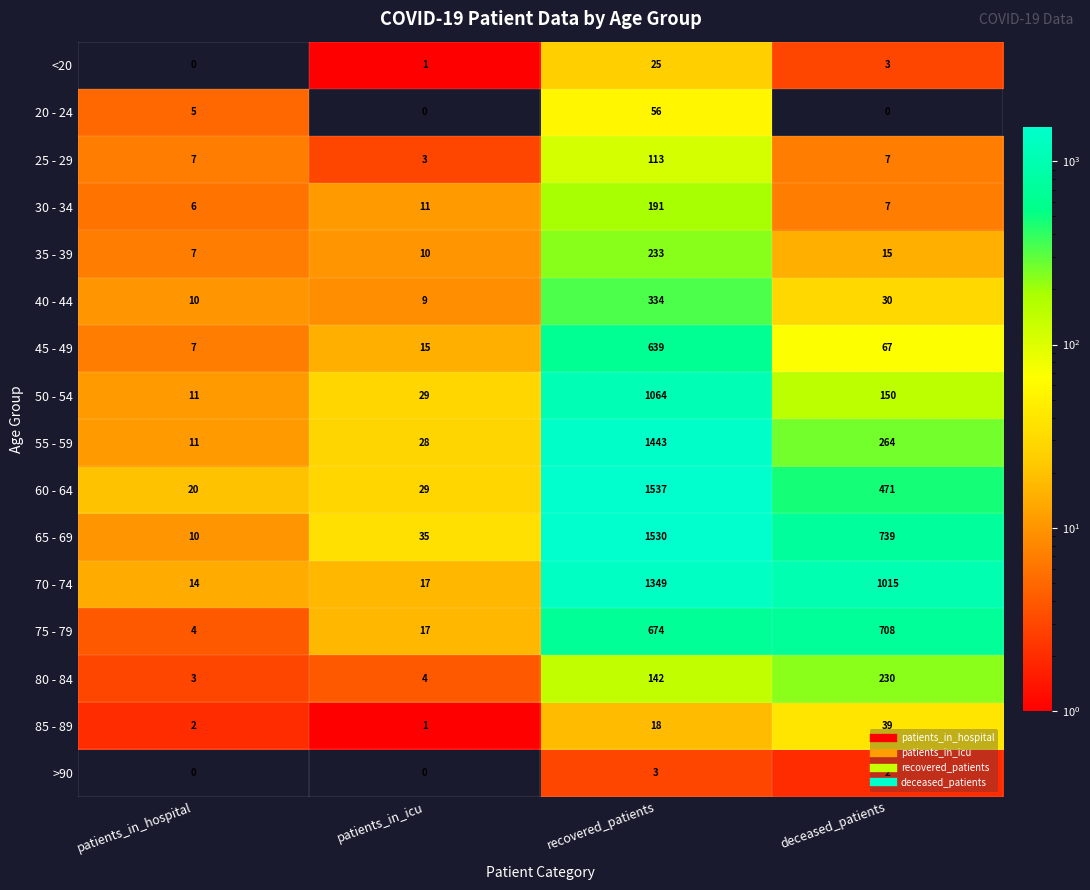

What is the difference between the second highest and second lowest values in the 55 - 59 series?

236